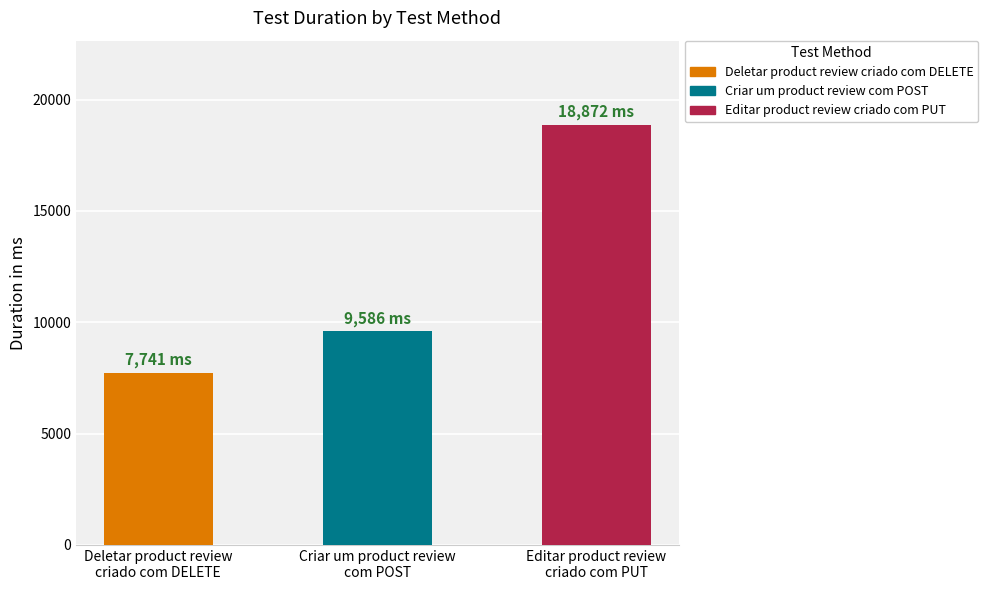

Does the chart contain stacked bars?

No